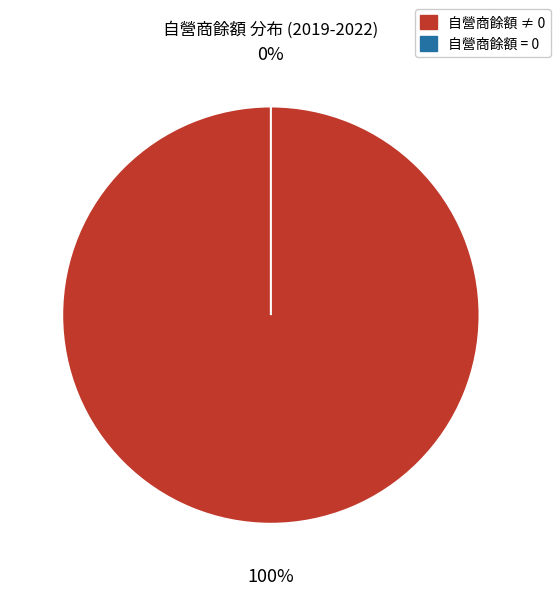

What percentage is NOT represented by 20?

100.0%